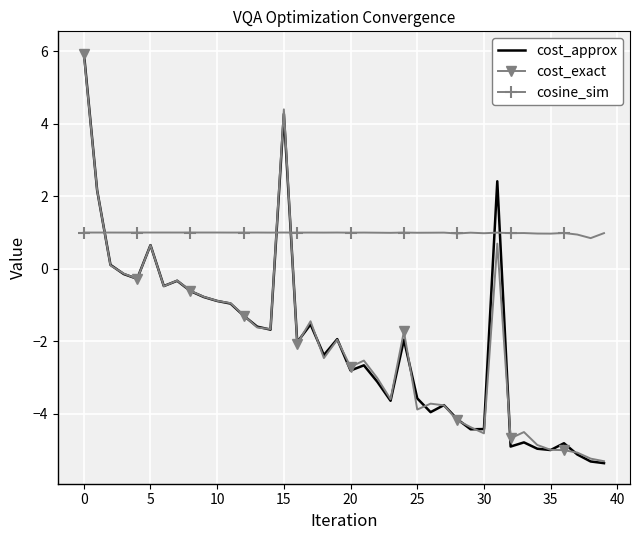

Which series has the widest spread of values?

cost_approx